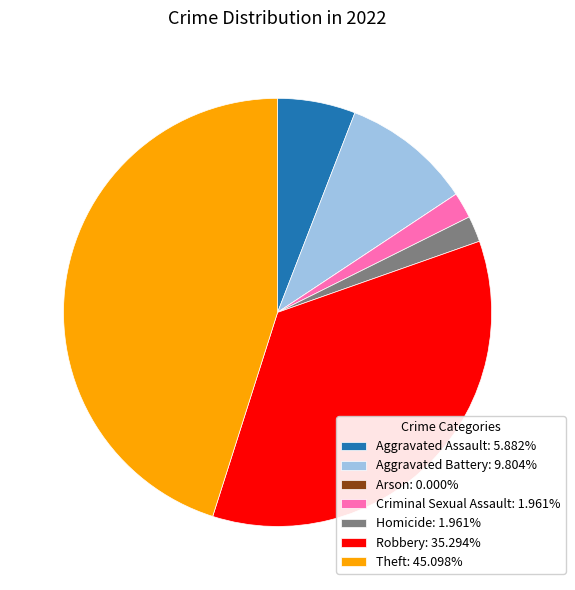

Do Homicide: 1.961% and Aggravated Battery: 9.804% together represent more than half of the pie?

No